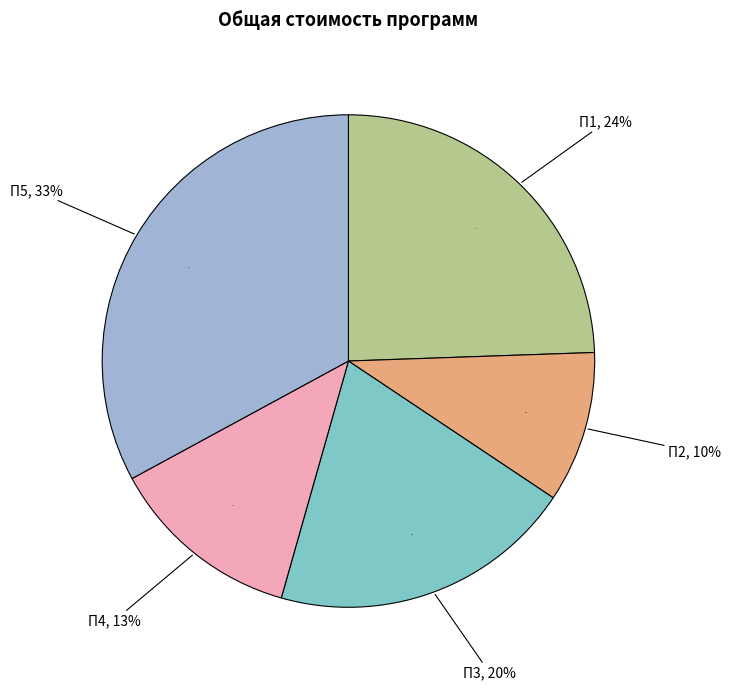

Rank the categories by value from highest to lowest.

П5, П1, П3, П4, П2